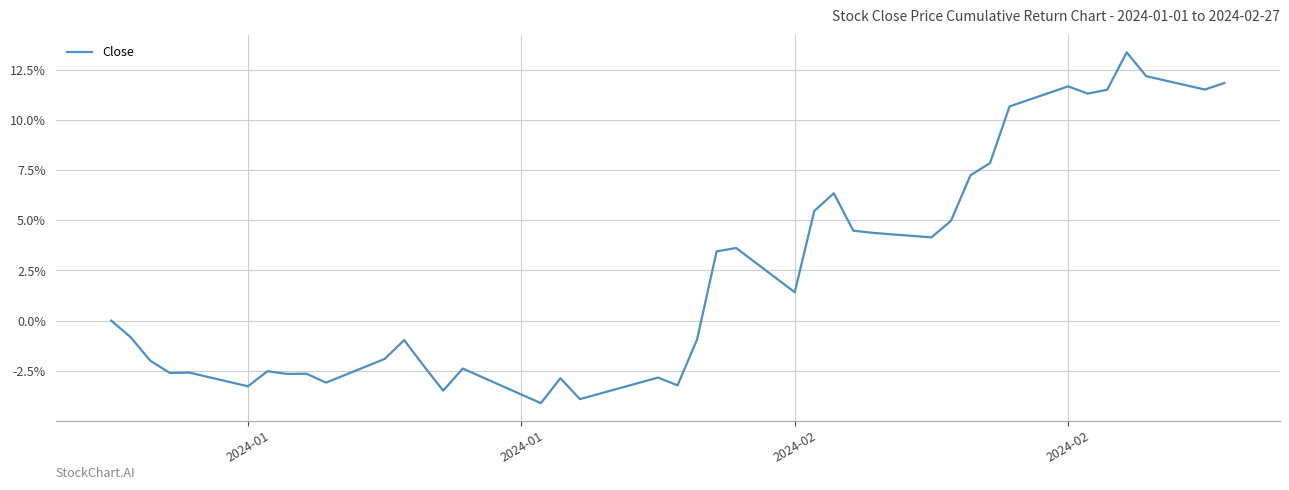

What is the difference between the maximum and minimum values?

17.5